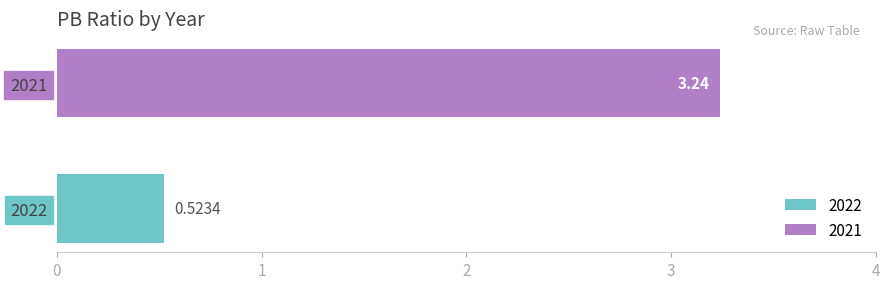

Rank the series by their average value, from lowest to highest.

2022, 2021